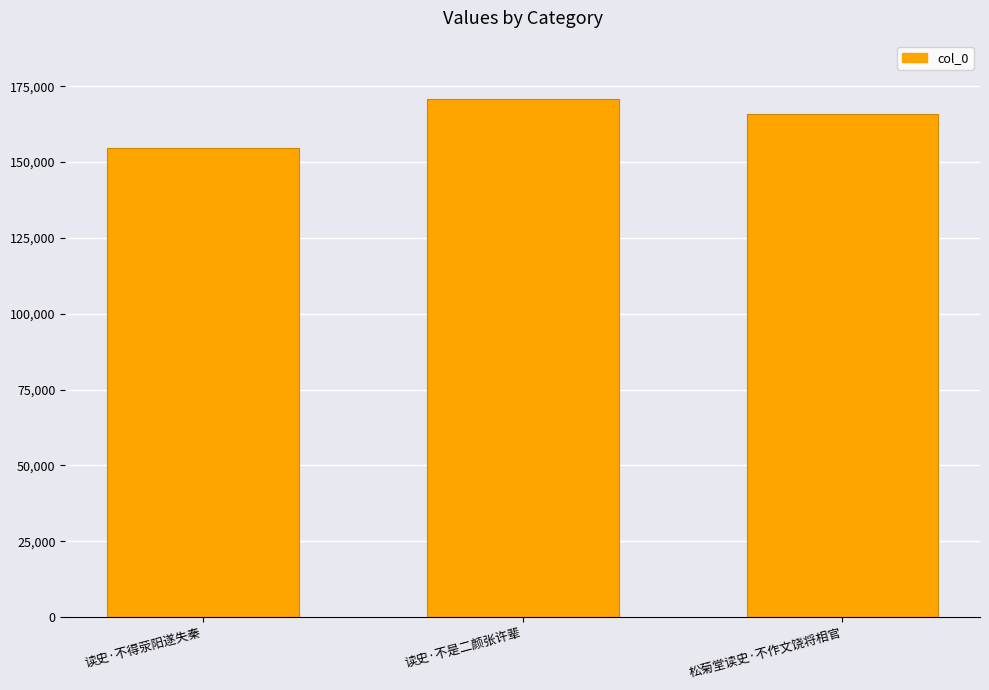

What is the average value?

163689